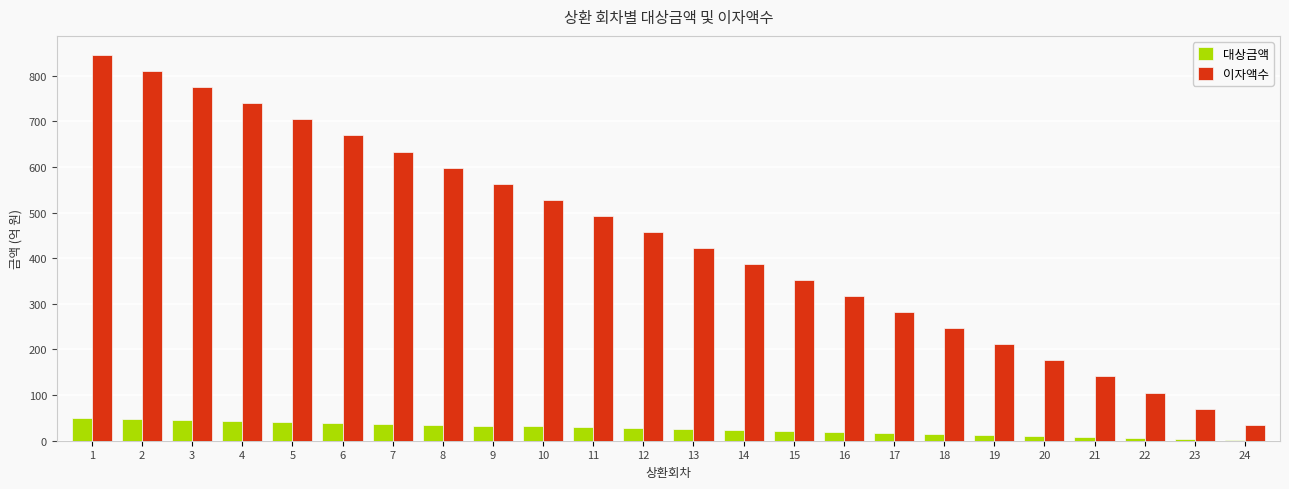

Does the chart contain stacked bars?

No